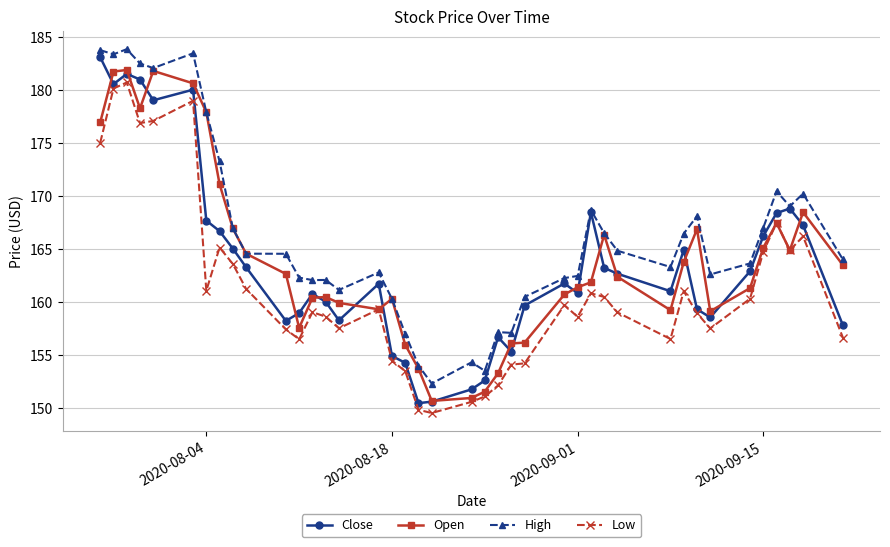

Rank the series by their maximum value, from highest to lowest.

High, Close, Open, Low